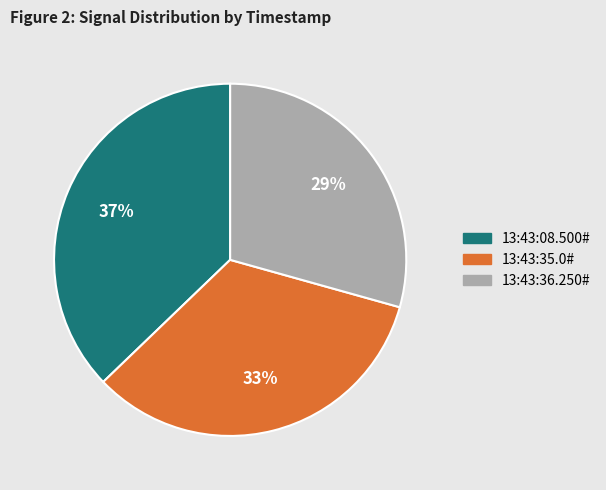

Between 13:43:08.500# and 13:43:36.250#, which is larger?

13:43:08.500#